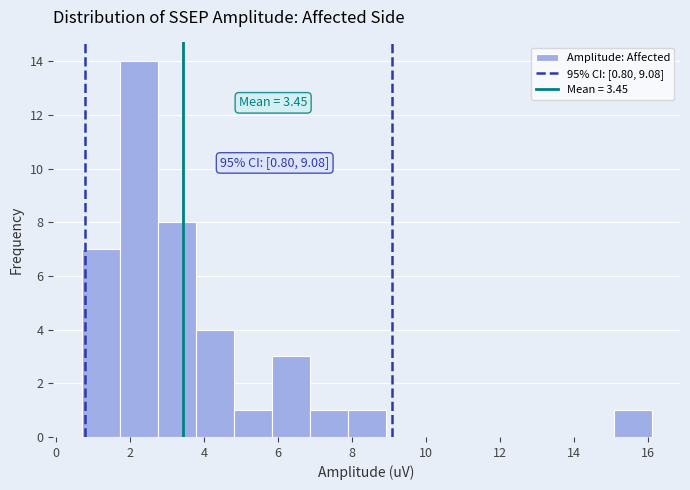

Over which range of the x-axis is the bar tallest?

1.8 to 2.8